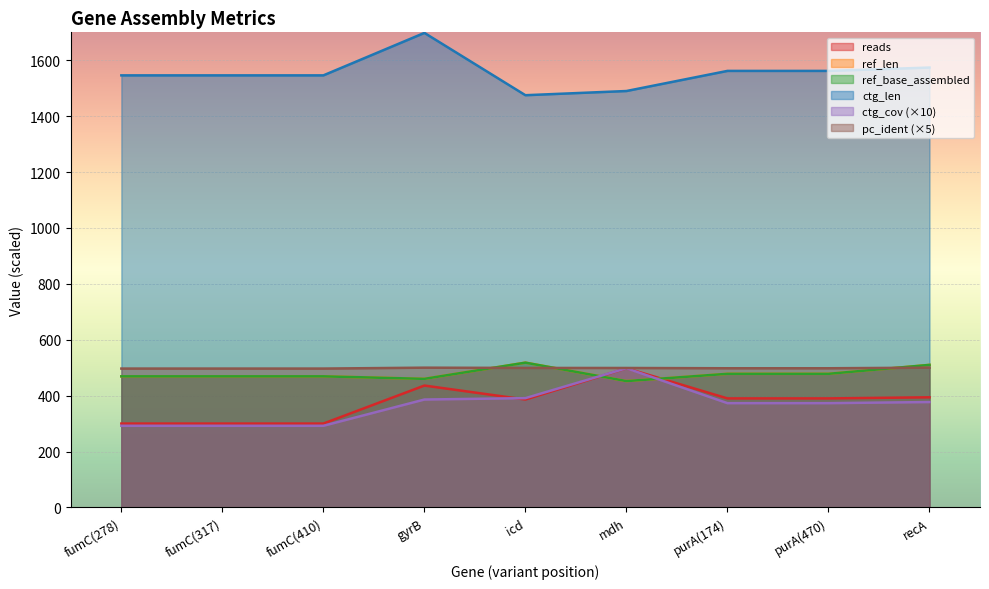

How many data points in pc_ident are above 497?

6